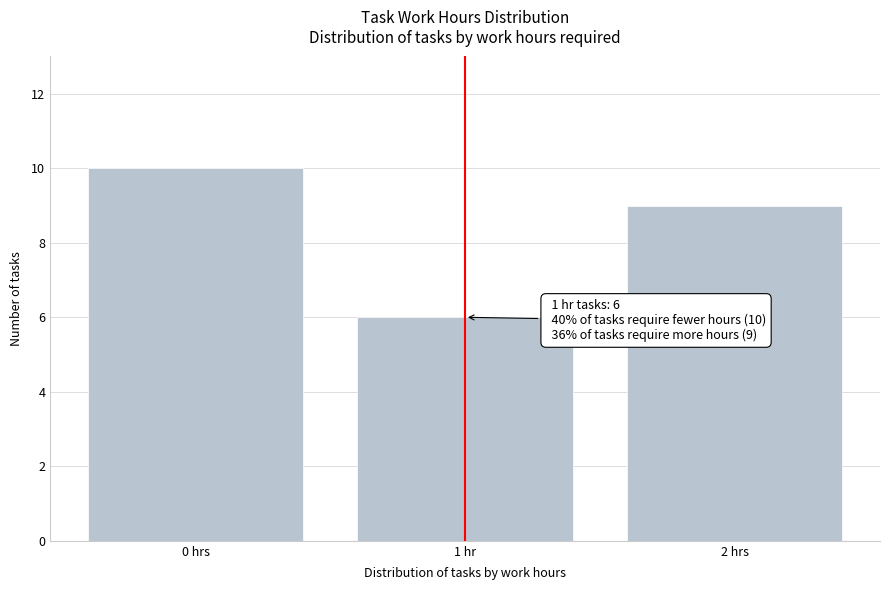

Reading left to right, what are all the values shown in this chart?

0 hrs=10	1 hr=6	2 hrs=9